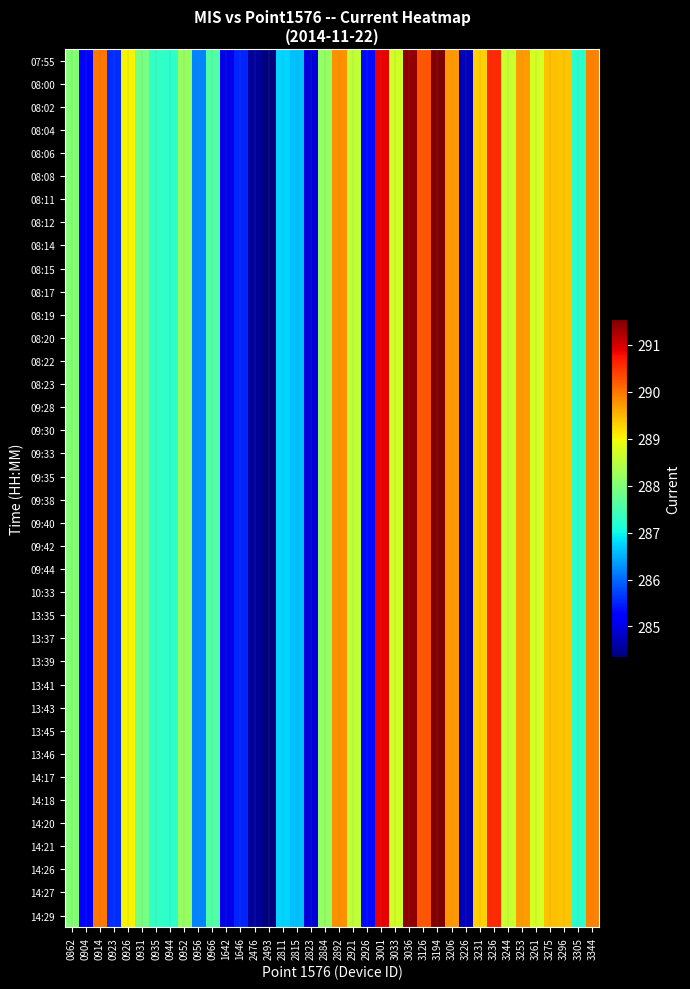

At which category is the sum across all series the highest?

3194